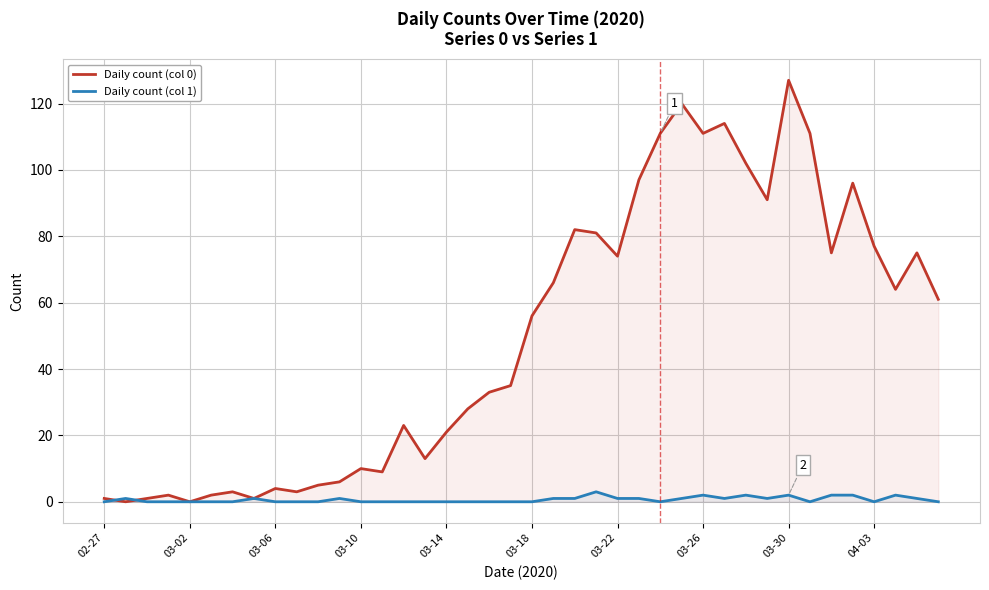

Reading left to right, extract all data points from this chart.

Daily count (col 0): 1	0	1	2	0	2	3	1	4	3	5	6	10	9	23	13	21	28	33	35	56	66	82	81	74	97	111	120	111	114	102	91	127	111	75	96	77	64	75	61
Daily count (col 1): 0	1	0	0	0	0	0	1	0	0	0	1	0	0	0	0	0	0	0	0	0	1	1	3	1	1	0	1	2	1	2	1	2	0	2	2	0	2	1	0